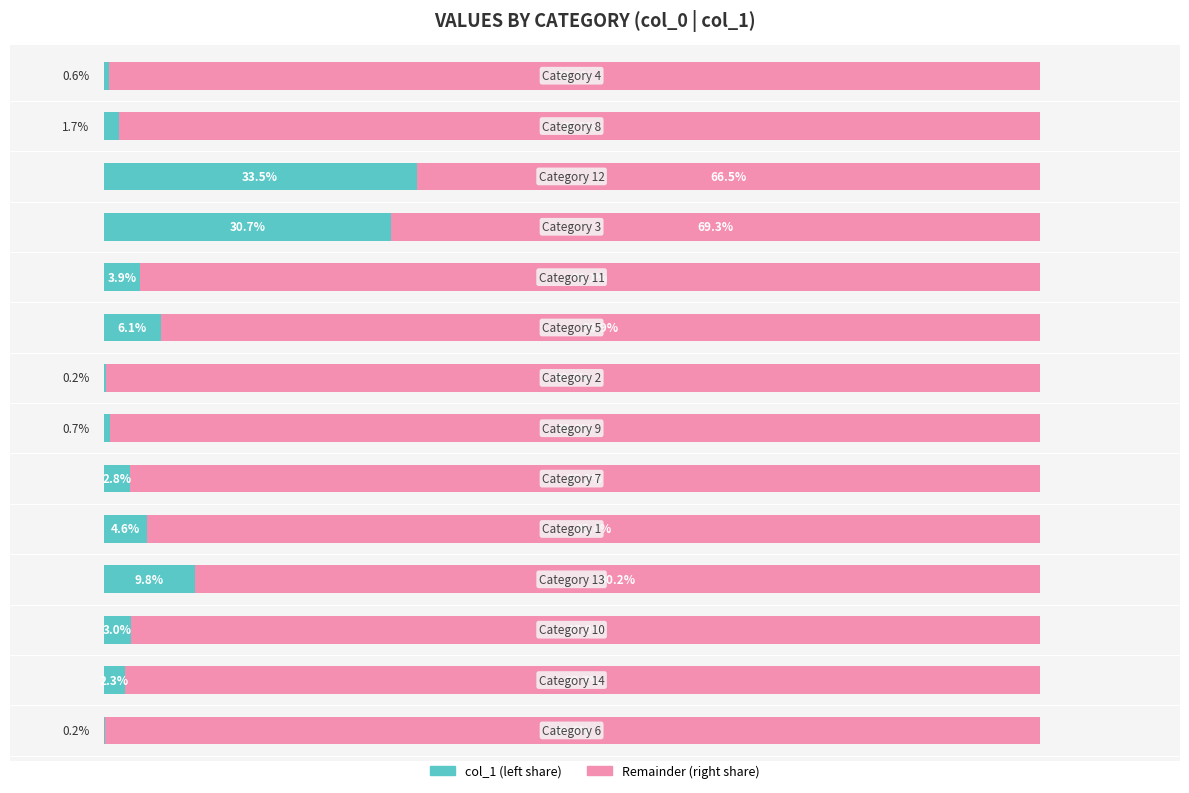

Reading right to left, transcribe all the data shown in this chart.

col_1 (left): 13=0.6	12=1.7	11=33.5	10=30.7	9=3.9	8=6.1	7=0.2	6=0.7	5=2.8	4=4.6	3=9.8	2=3.0	1=2.3	0=0.2
Remainder (right): 13=99.4	12=98.3	11=66.5	10=69.3	9=96.1	8=93.9	7=99.8	6=99.3	5=97.2	4=95.4	3=90.2	2=97.0	1=97.7	0=99.8